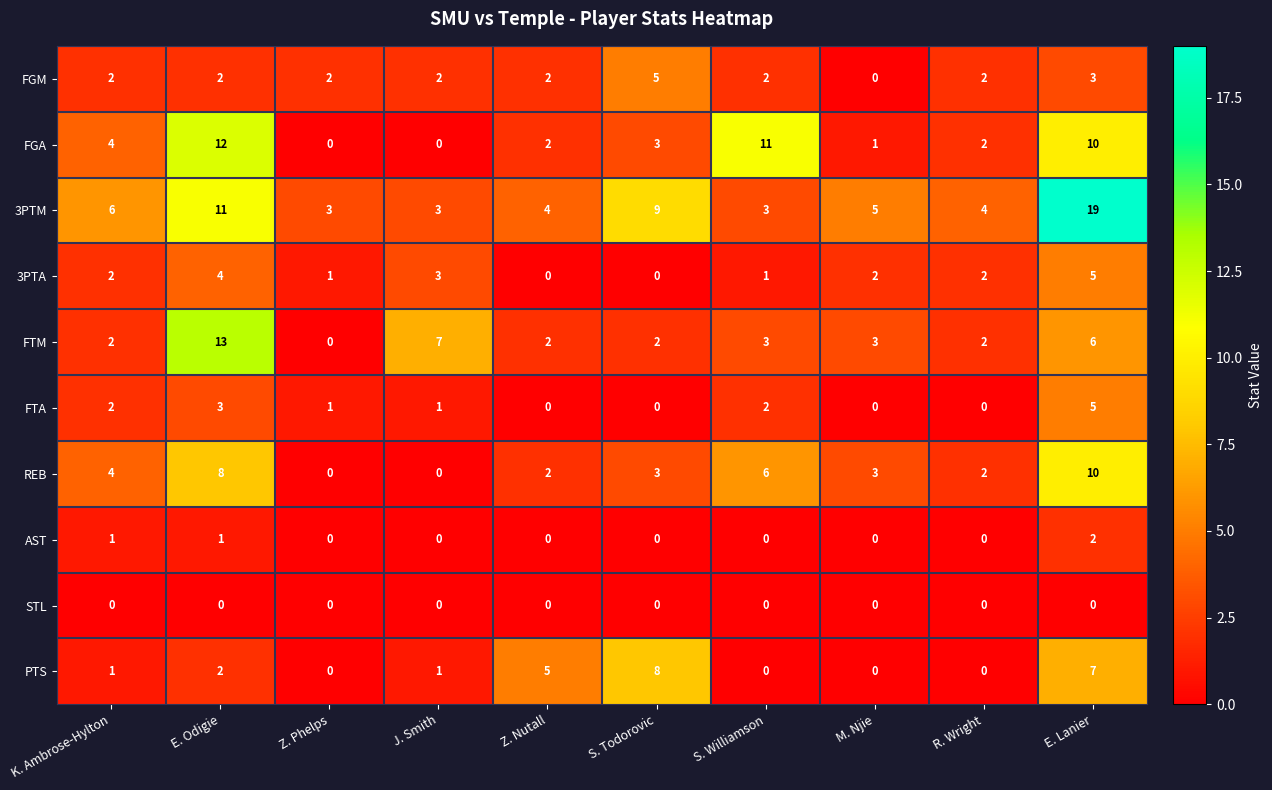

What is the average value of the FTM series?

4